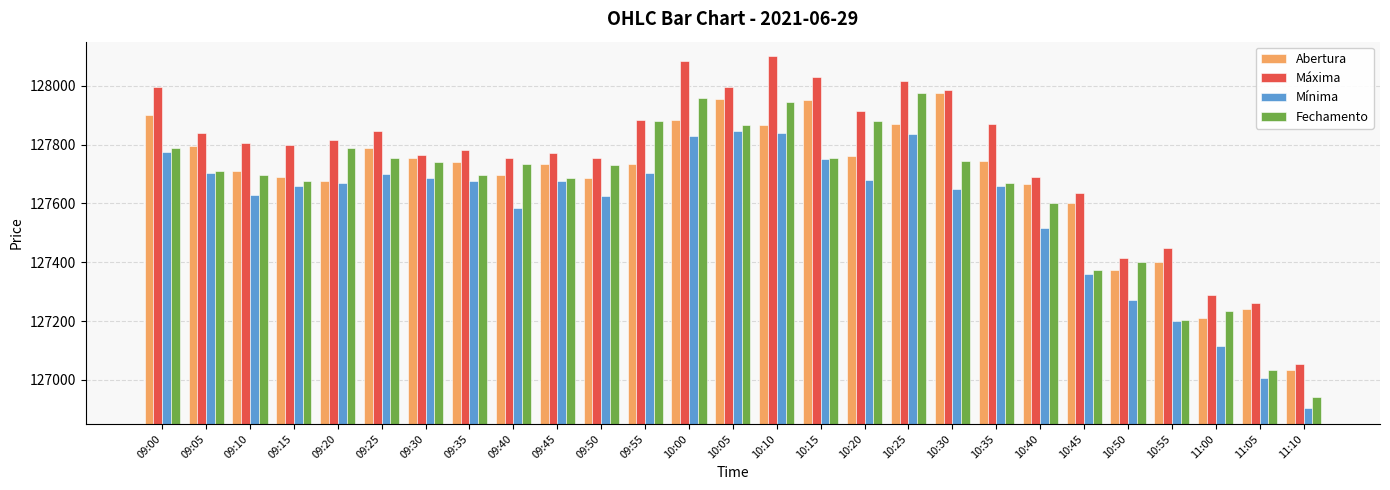

At which label does Mínima first exceed 127670?

09:00